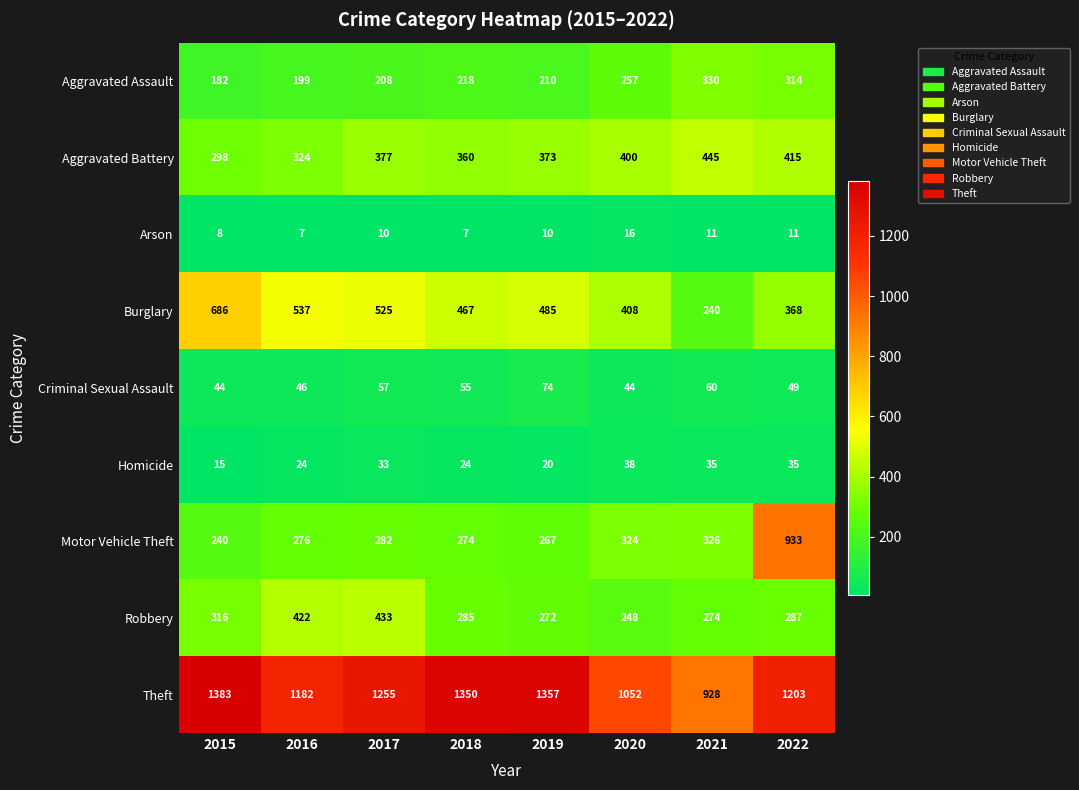

True or false: Homicide has a value of 35 at 2021.

True